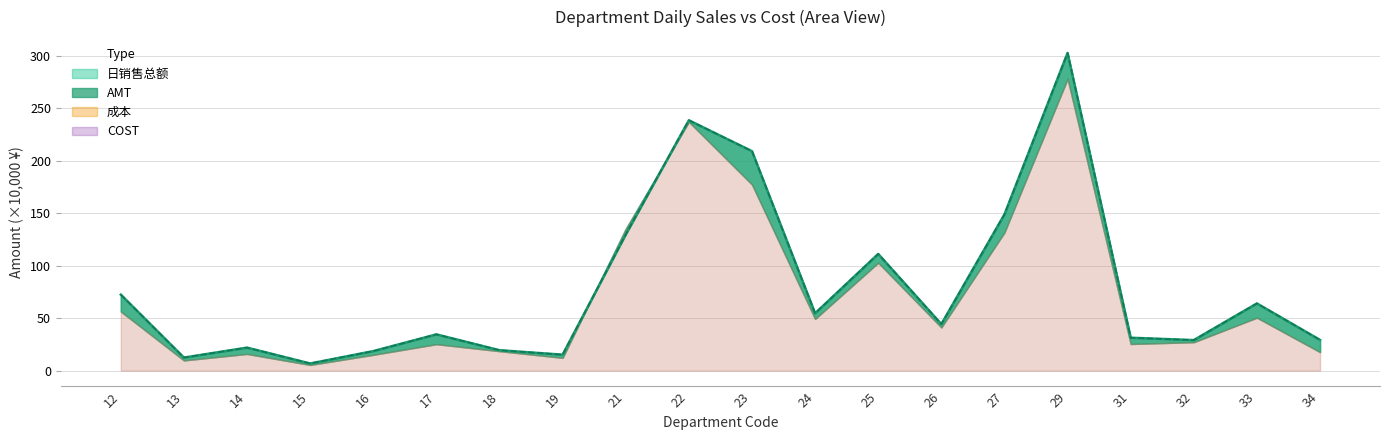

At how many categories does at least one series exceed 22?

14